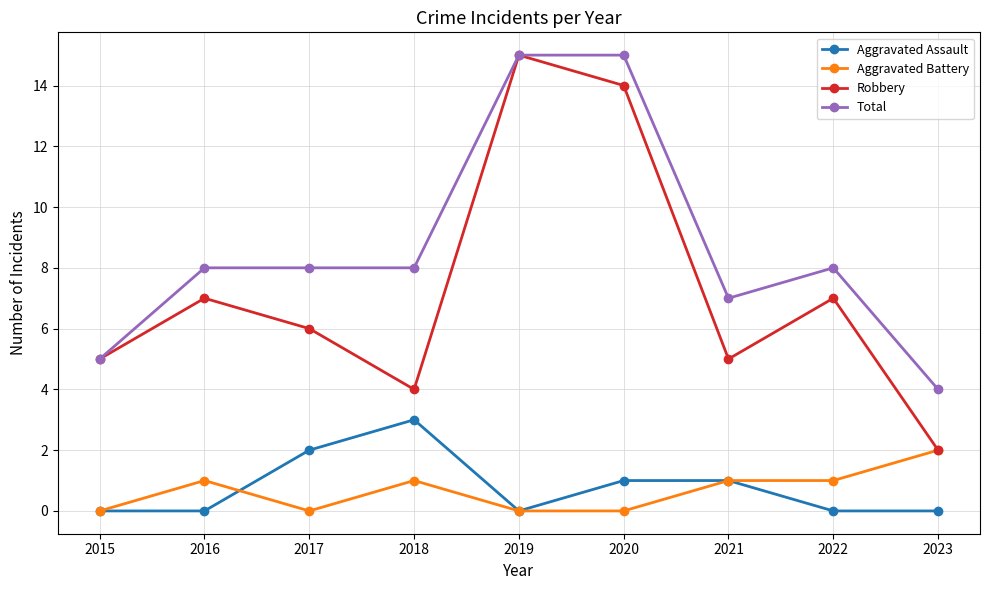

Which category has the lowest value in the Total series?

2023